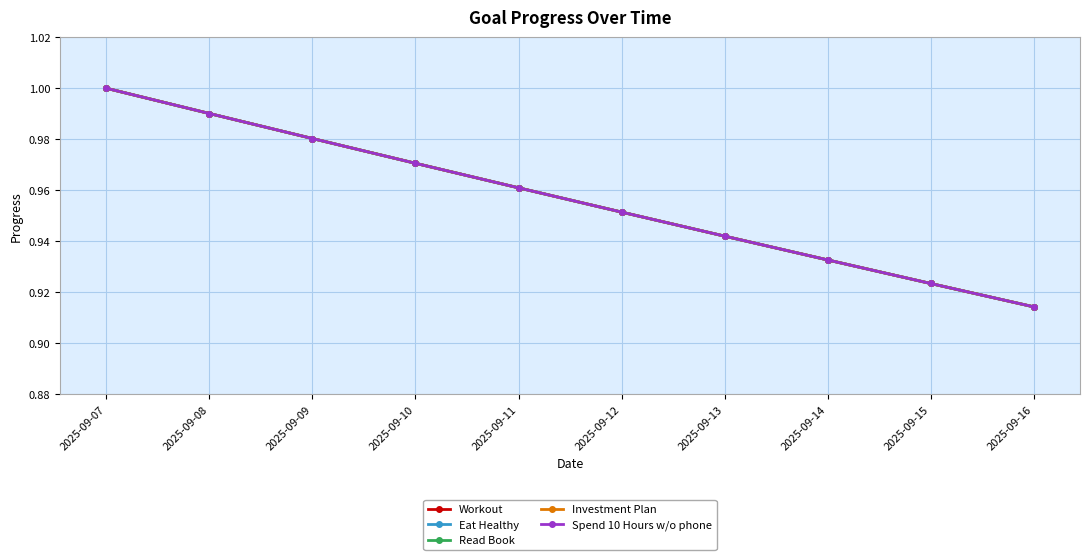

Rank the series at 2025-09-14 from lowest to highest value.

Workout, Eat Healthy, Read Book, Investment Plan, Spend 10 Hours w/o phone